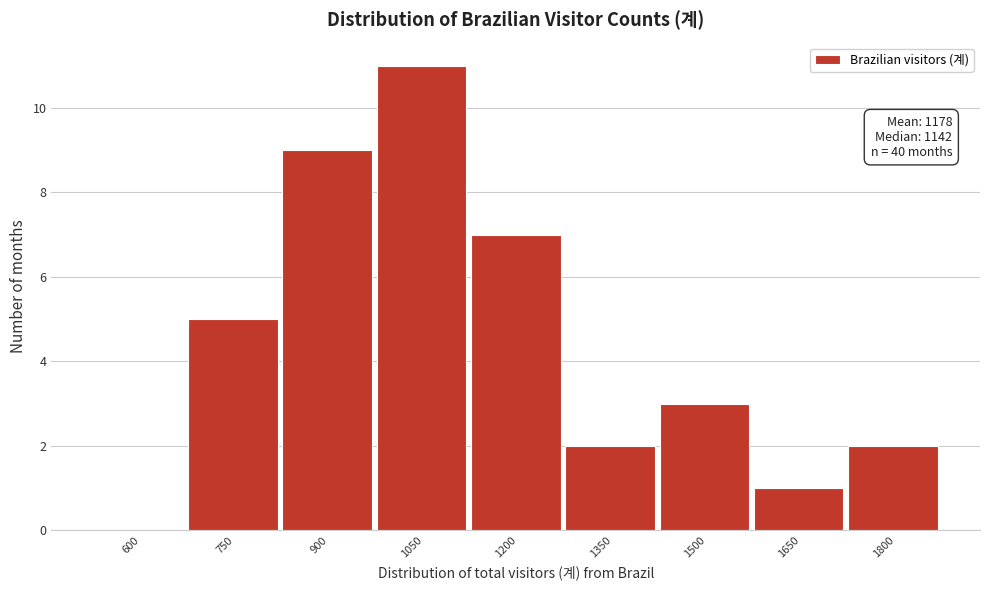

Reading left to right, list all the values displayed in this chart.

600=0	750=5	900=9	1050=11	1200=7	1350=2	1500=3	1650=1	1800=2